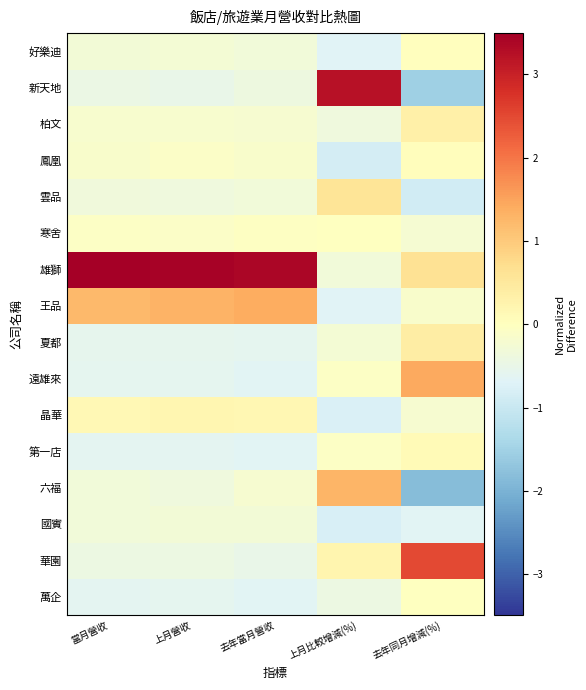

What is the smallest value displayed?

-1.8